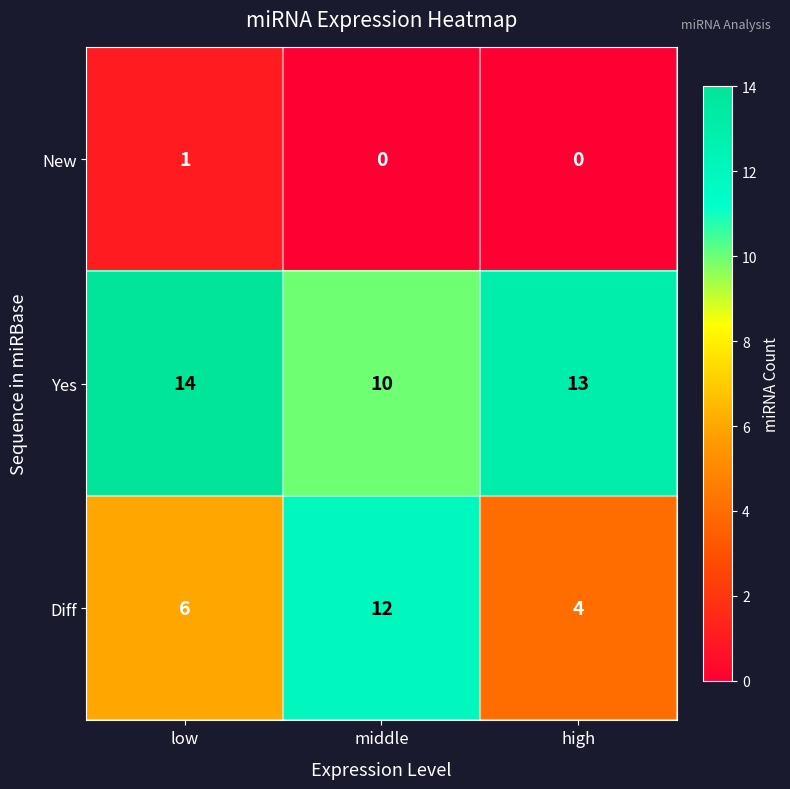

Rank the series by their maximum value, from highest to lowest.

Yes, Diff, New